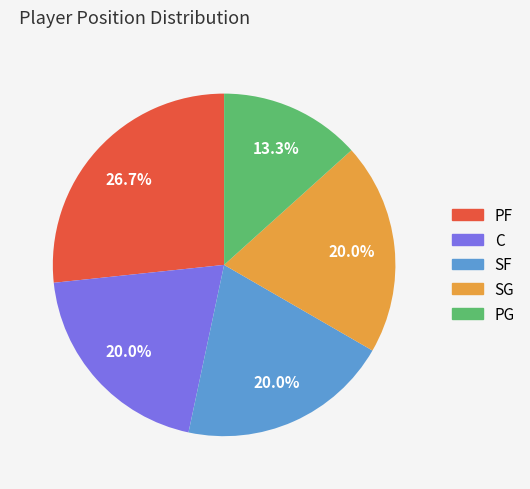

To the nearest percent, what portion does PG represent?

13%